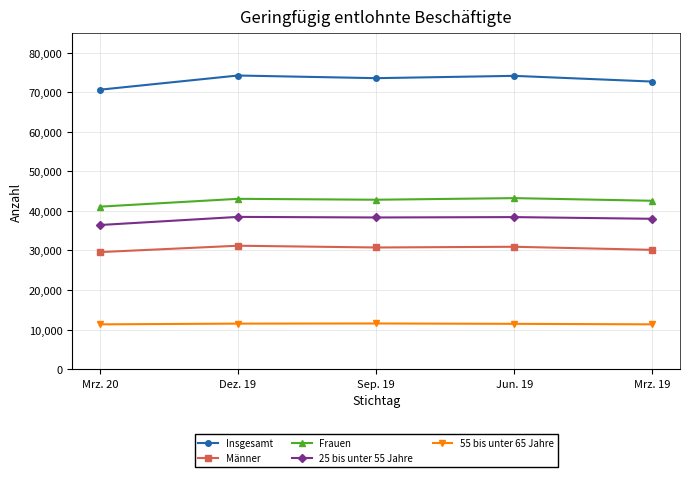

How many lines are shown in the chart?

5